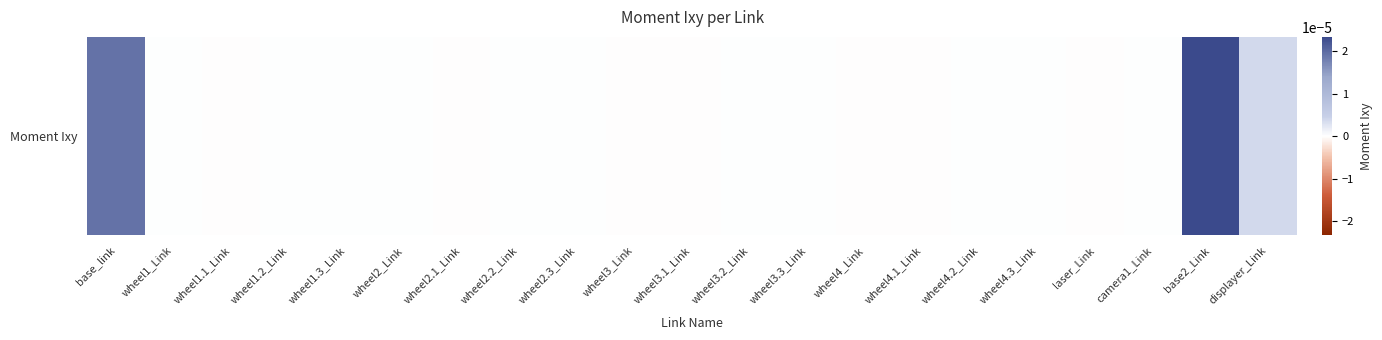

Rank the categories by value from lowest to highest.

laser_Link, wheel3_Link, wheel4_Link, wheel2.1_Link, wheel1.1_Link, wheel3.1_Link, wheel4.1_Link, wheel4.2_Link, wheel3.2_Link, wheel2_Link, wheel1_Link, wheel2.2_Link, wheel1.2_Link, wheel3.3_Link, wheel4.3_Link, wheel2.3_Link, wheel1.3_Link, camera1_Link, displayer_Link, base_link, base2_Link